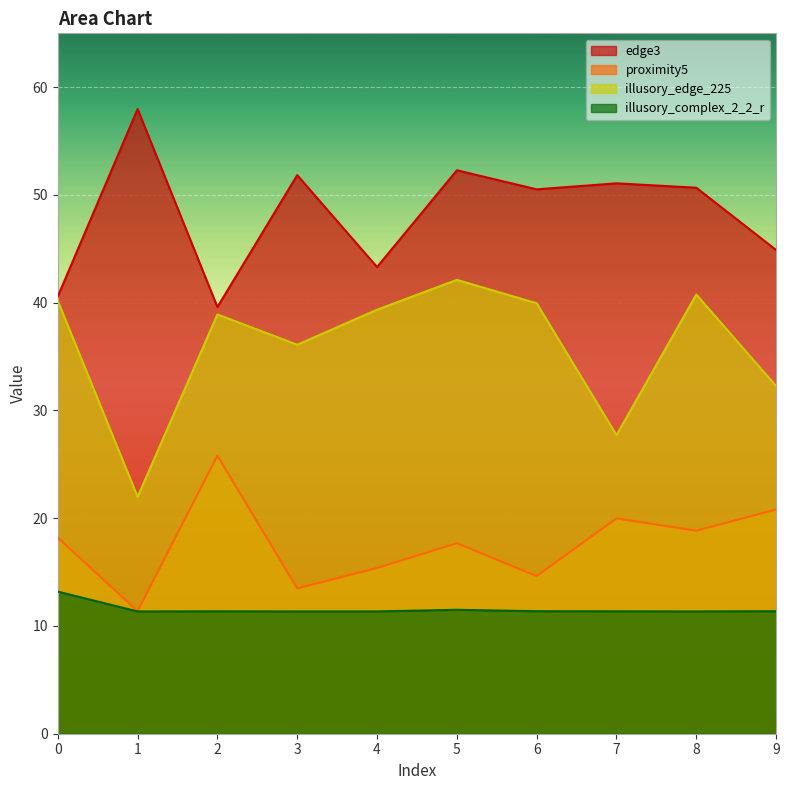

How many lines are shown in the chart?

4